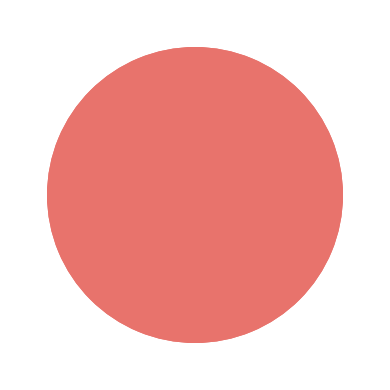

How many slices are in this pie chart?

2